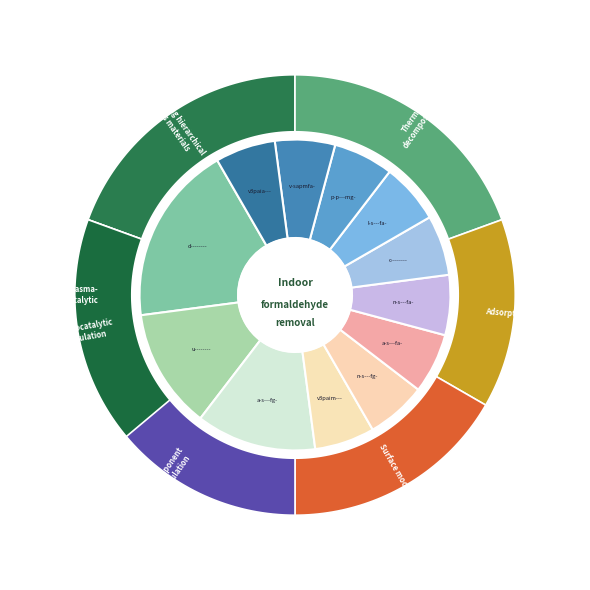

How many segments does this pie chart have?

12